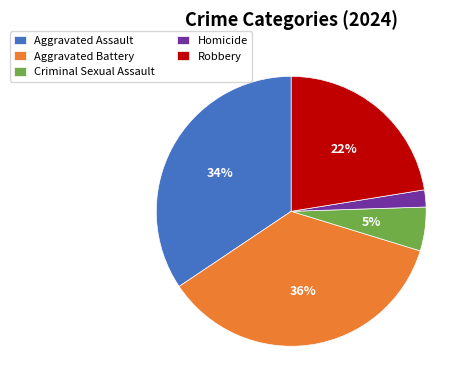

What percentage is the Aggravated Battery slice, to the nearest percent?

36%